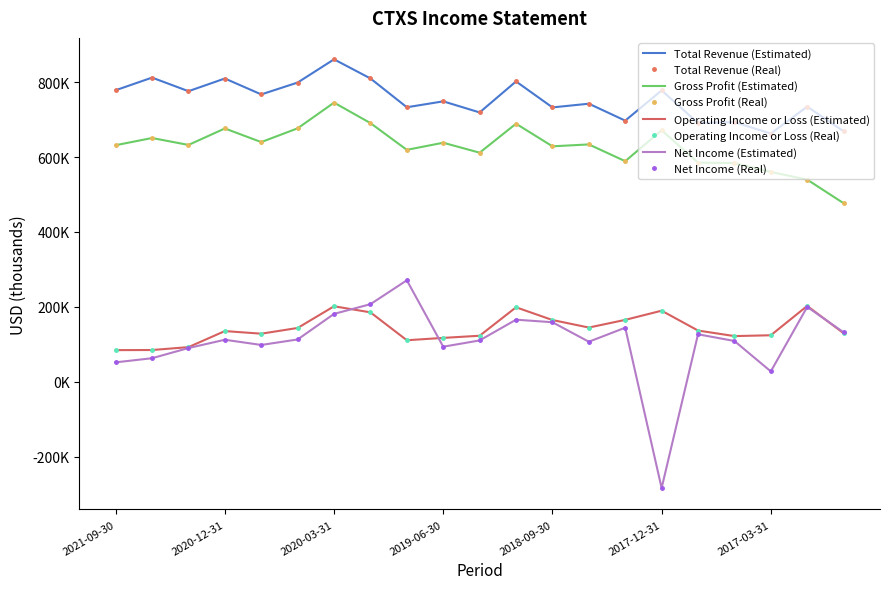

At which category is the sum across all series the highest?

2020-03-31